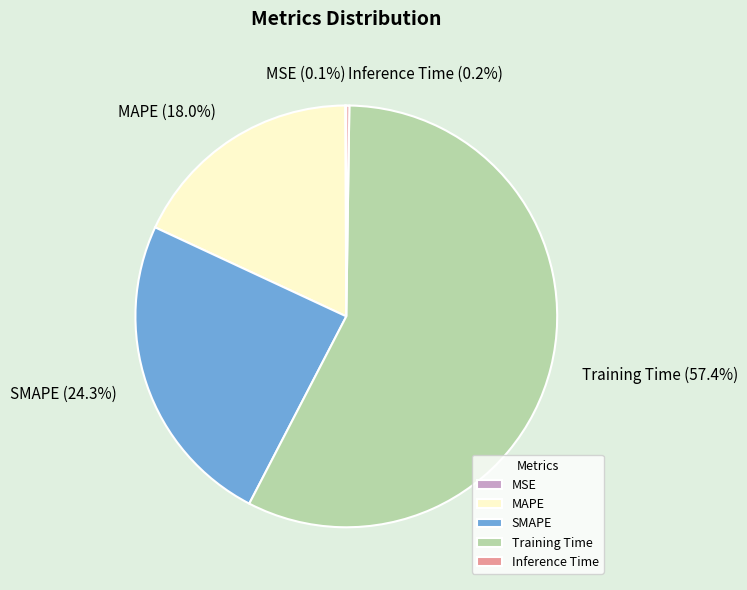

What is the largest slice in the pie chart?

Training Time